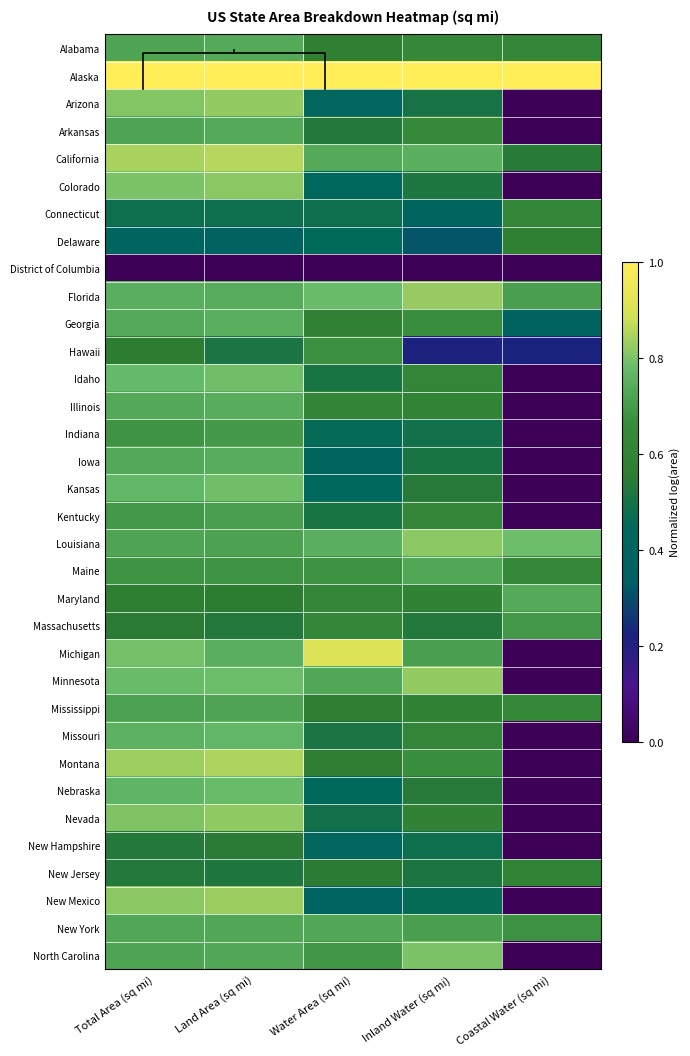

At which category is the sum across all series the highest?

Land Area (sq mi)